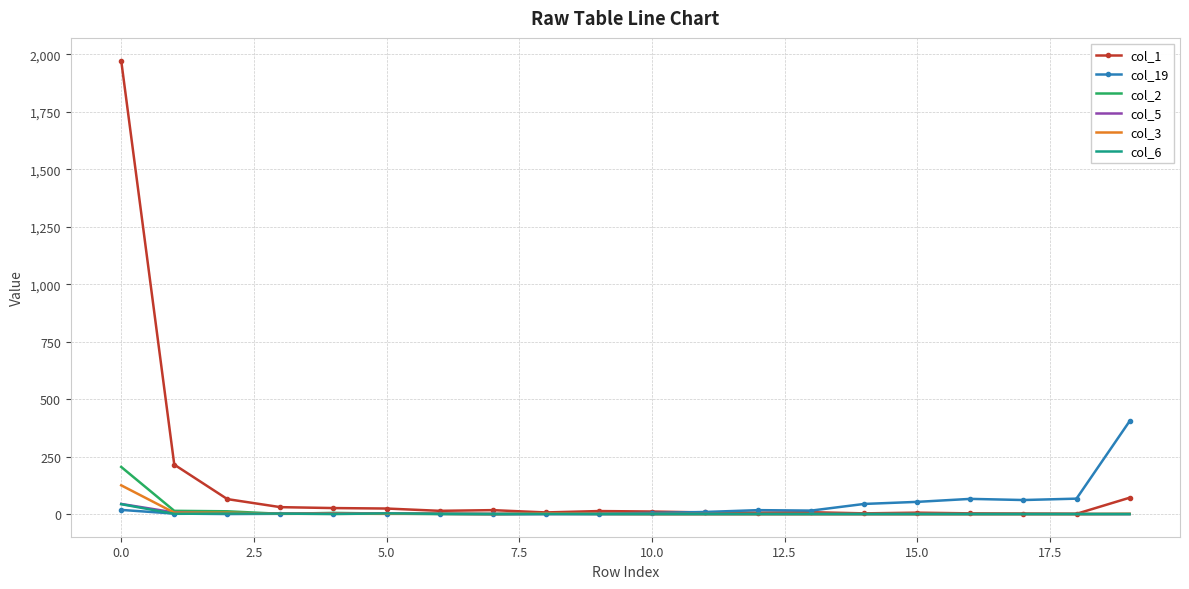

What is the greatest value displayed?

1973